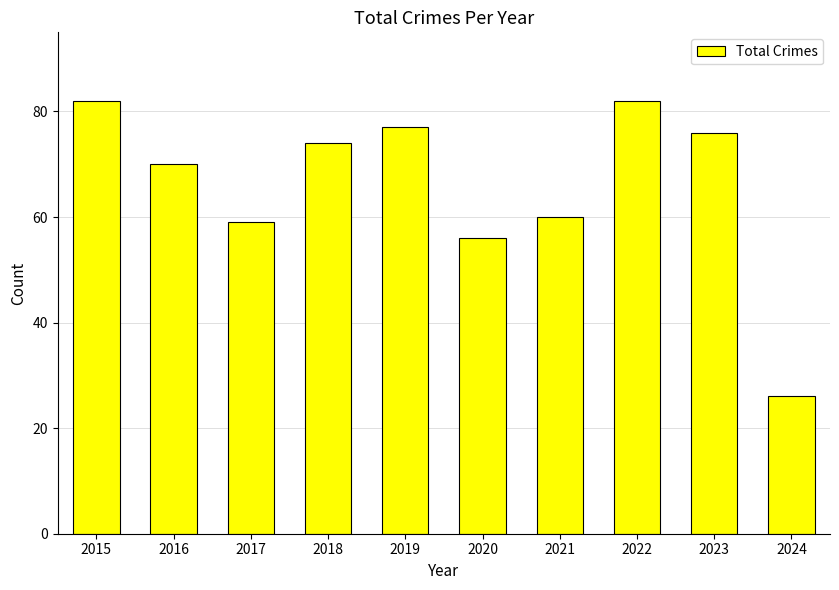

What is the greatest value displayed?

82